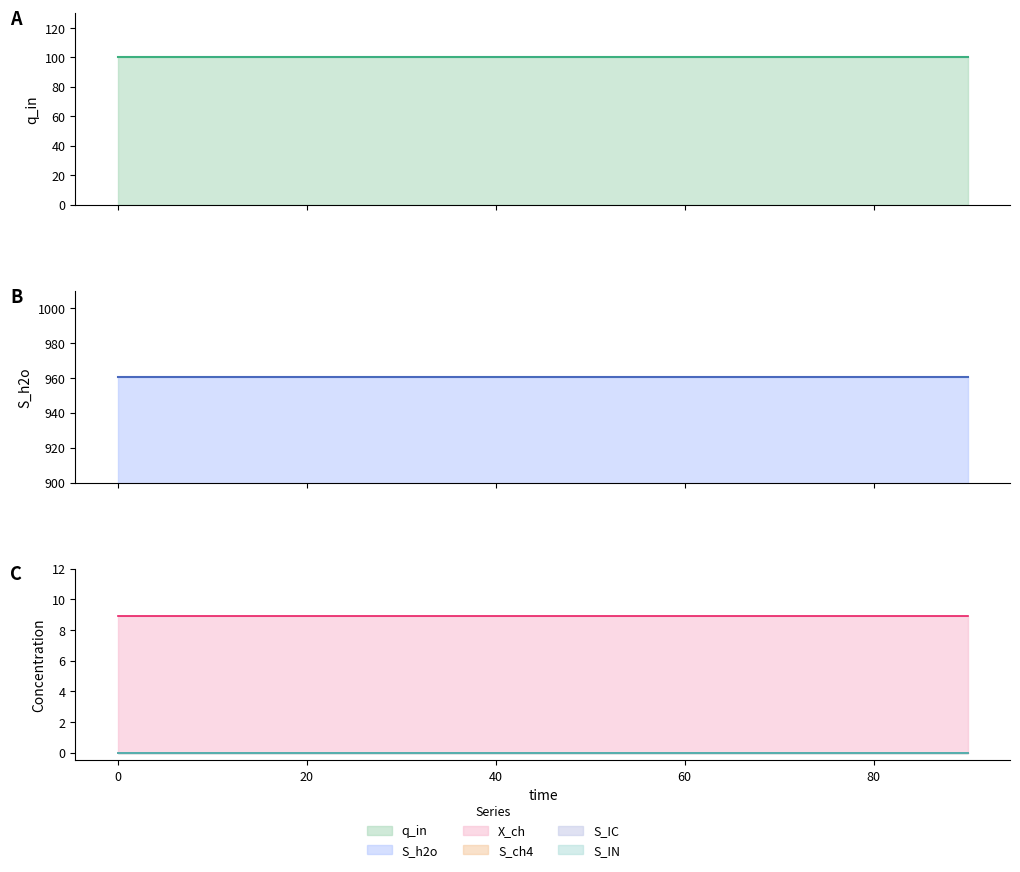

Reading left to right, transcribe all the data shown in this chart.

q_in: 100.0	100.0	100.0	100.0	100.0	100.0	100.0	100.0	100.0	100.0
S_ch4: 0.0	0.0	0.0	0.0	0.0	0.0	0.0	0.0	0.0	0.0
S_IC: 0.0	0.0	0.0	0.0	0.0	0.0	0.0	0.0	0.0	0.0
S_IN: 0.0	0.0	0.0	0.0	0.0	0.0	0.0	0.0	0.0	0.0
S_h2o: 960.5	960.5	960.5	960.5	960.5	960.5	960.5	960.5	960.5	960.5
X_ch: 8.9	8.9	8.9	8.9	8.9	8.9	8.9	8.9	8.9	8.9